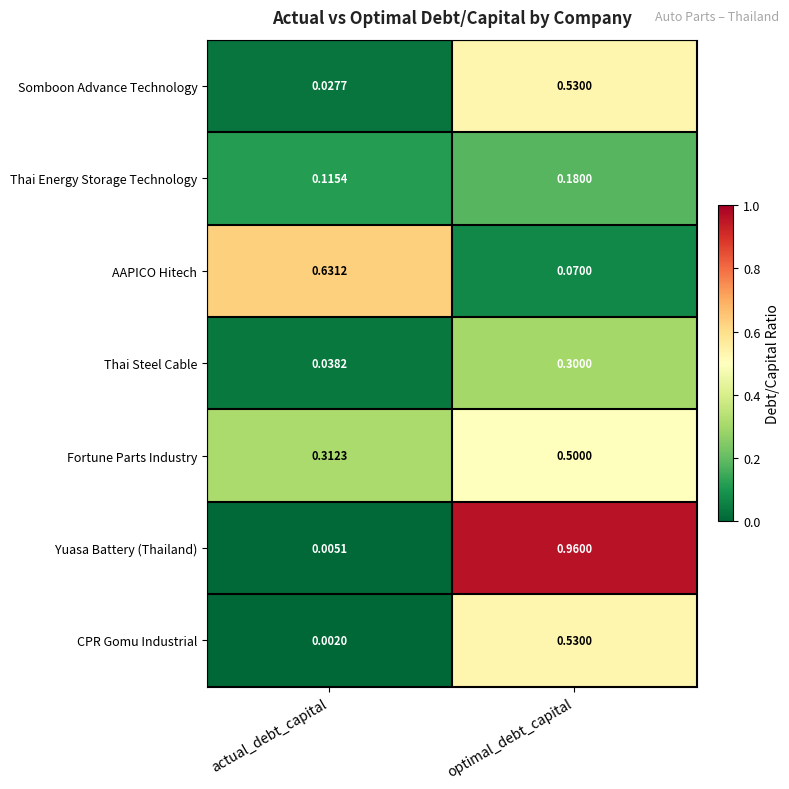

Which category has the highest value across all series?

optimal_debt_capital